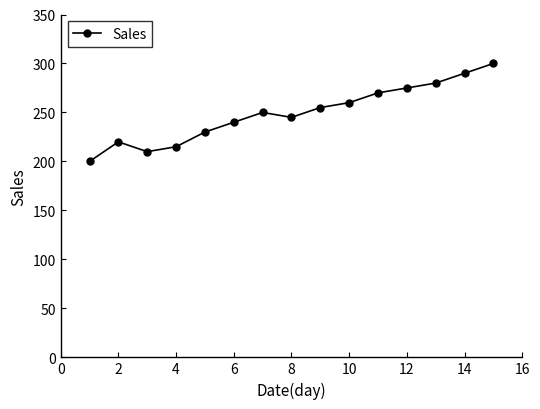

What is the minimum value shown in the chart?

200